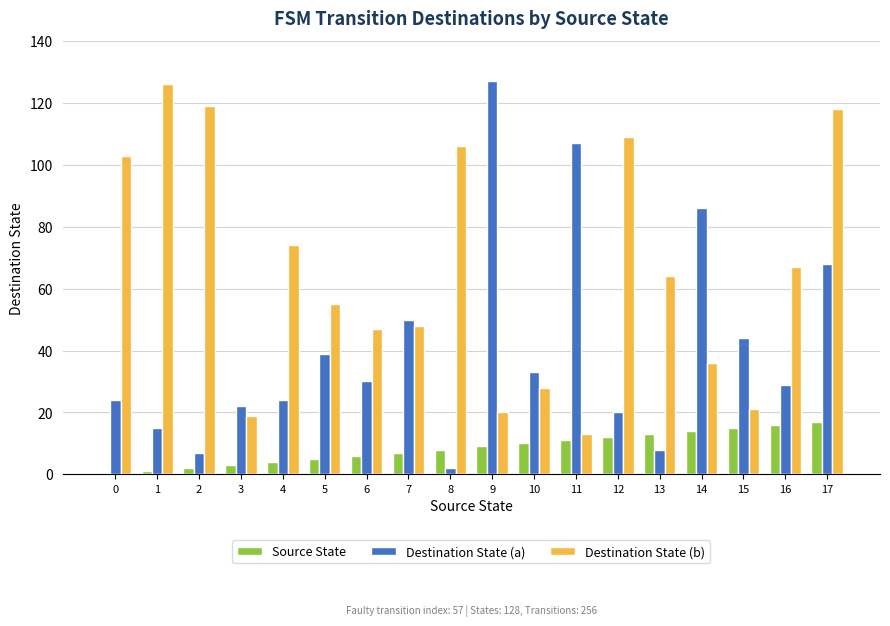

Between 0 and 6, which series saw the biggest shift?

Destination State (b)